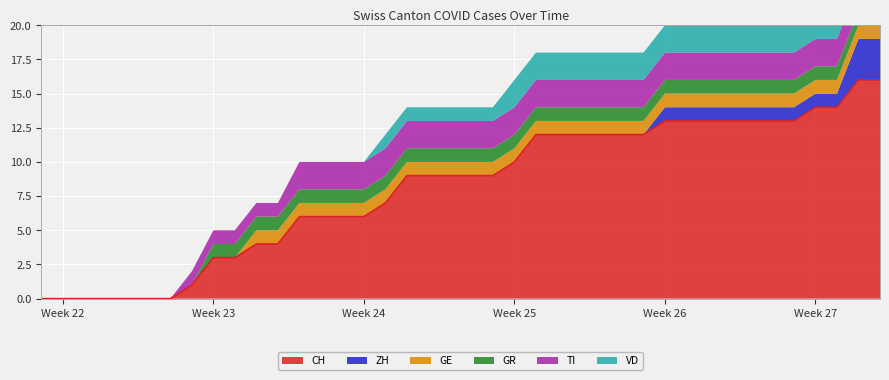

How many TI values are between 1 and 2?

33